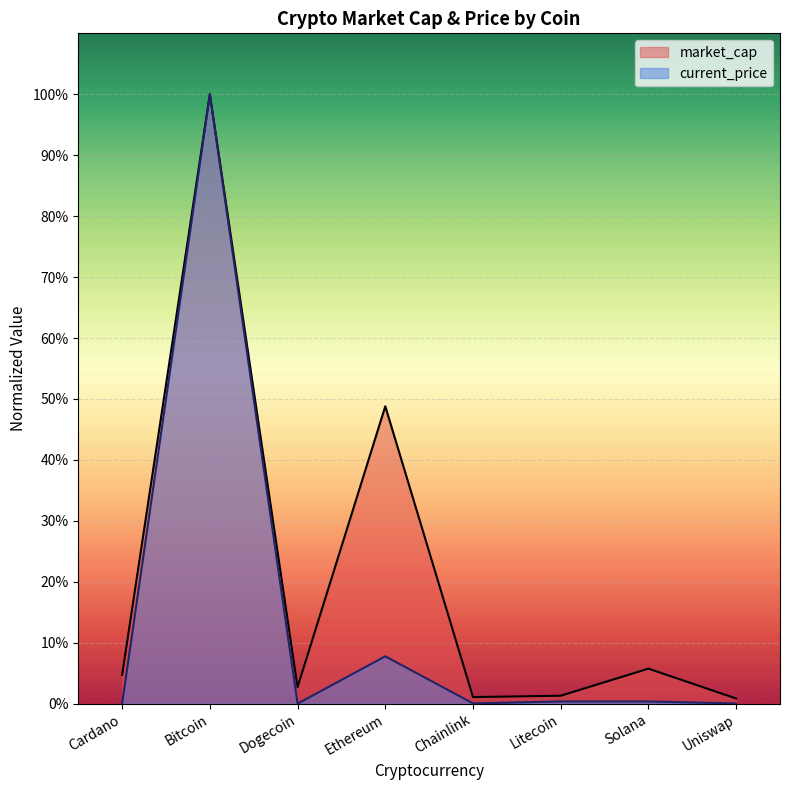

At how many categories does at least one series exceed 0?

8